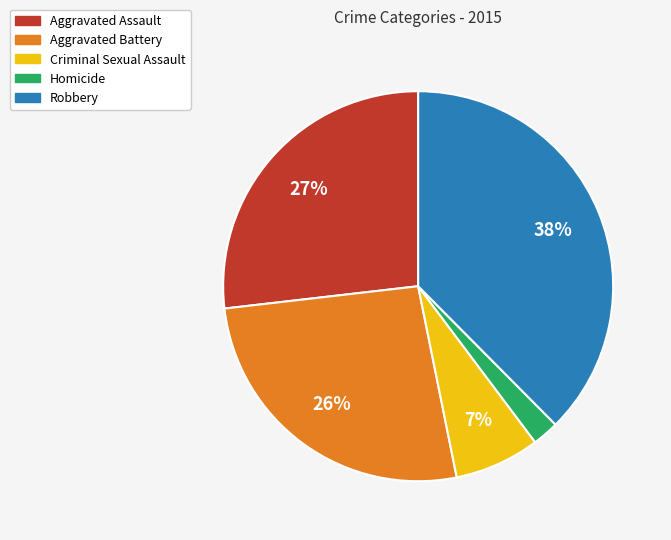

How many slices are in this pie chart?

5